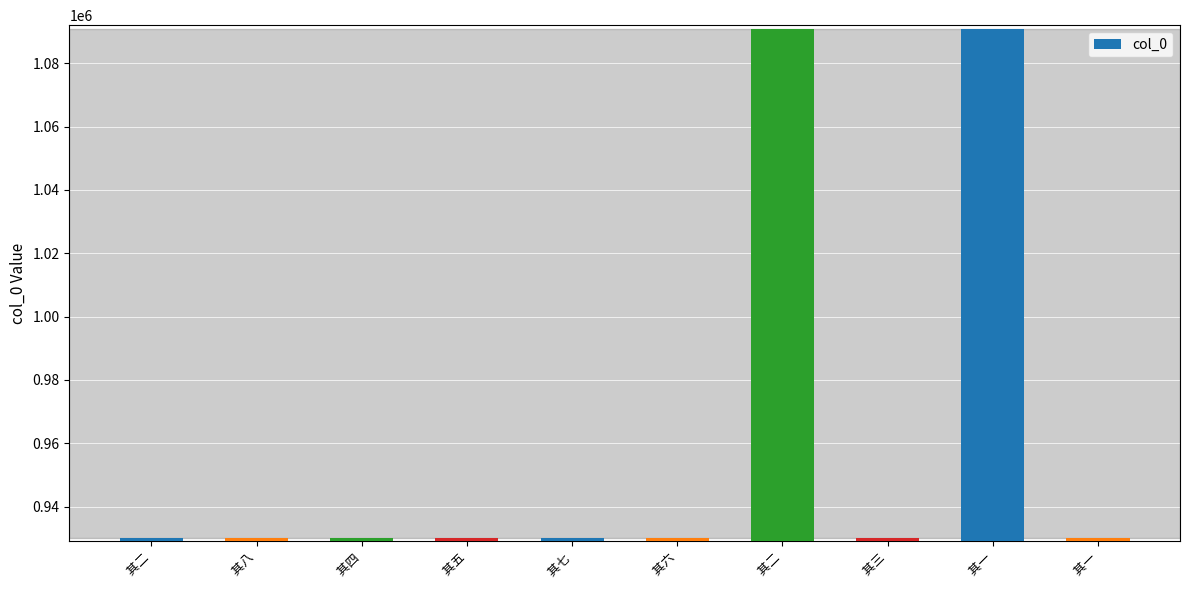

The value at  其七 is 1392576. True or false?

False